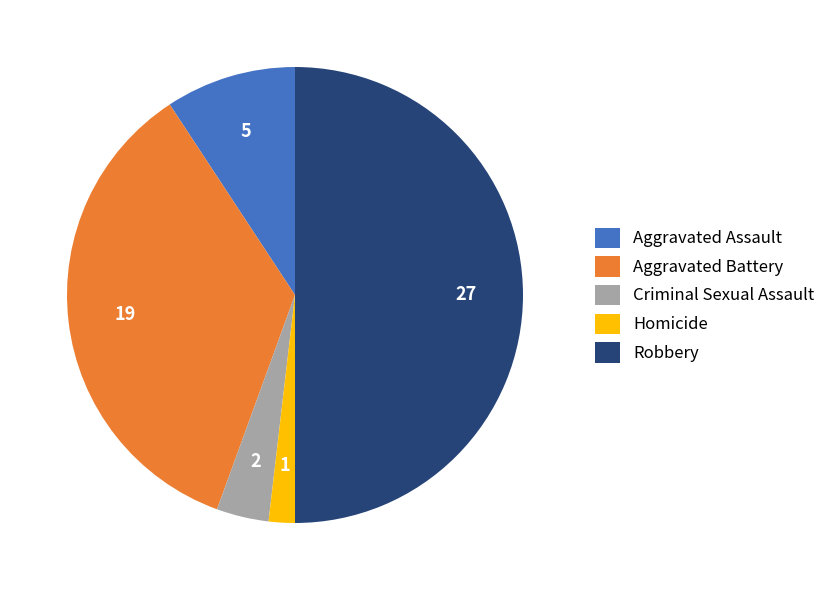

Does Aggravated Battery represent more than half of the total?

No